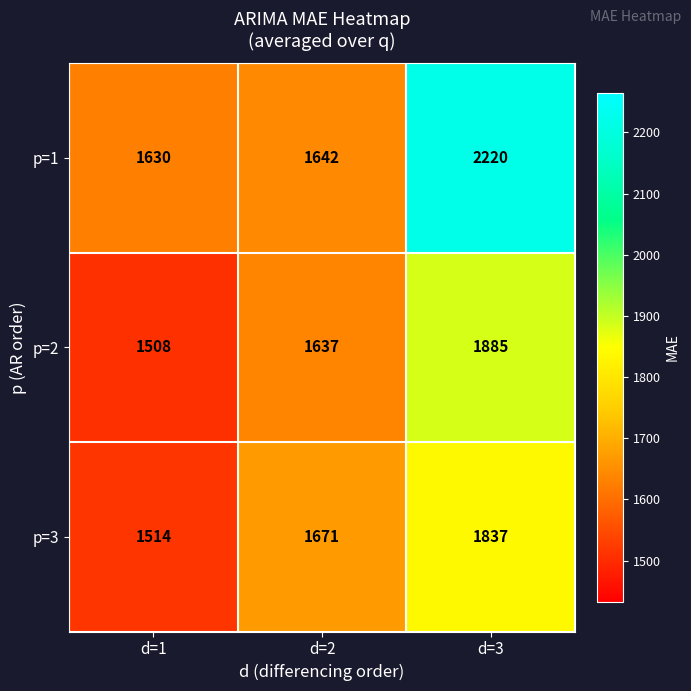

Which label corresponds to the smallest value in the chart?

d=1